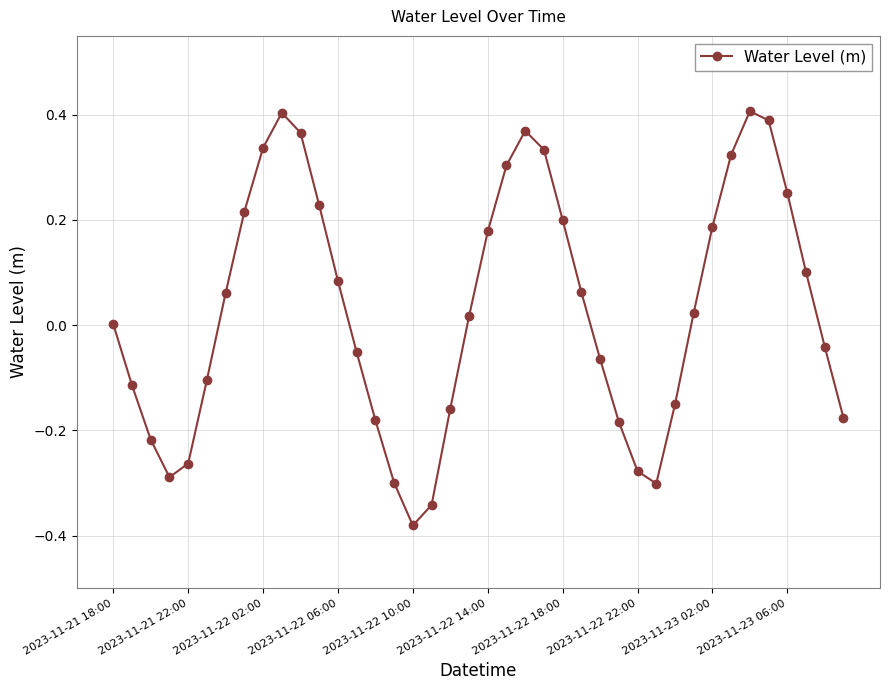

What is the difference between the maximum and minimum values?

0.8